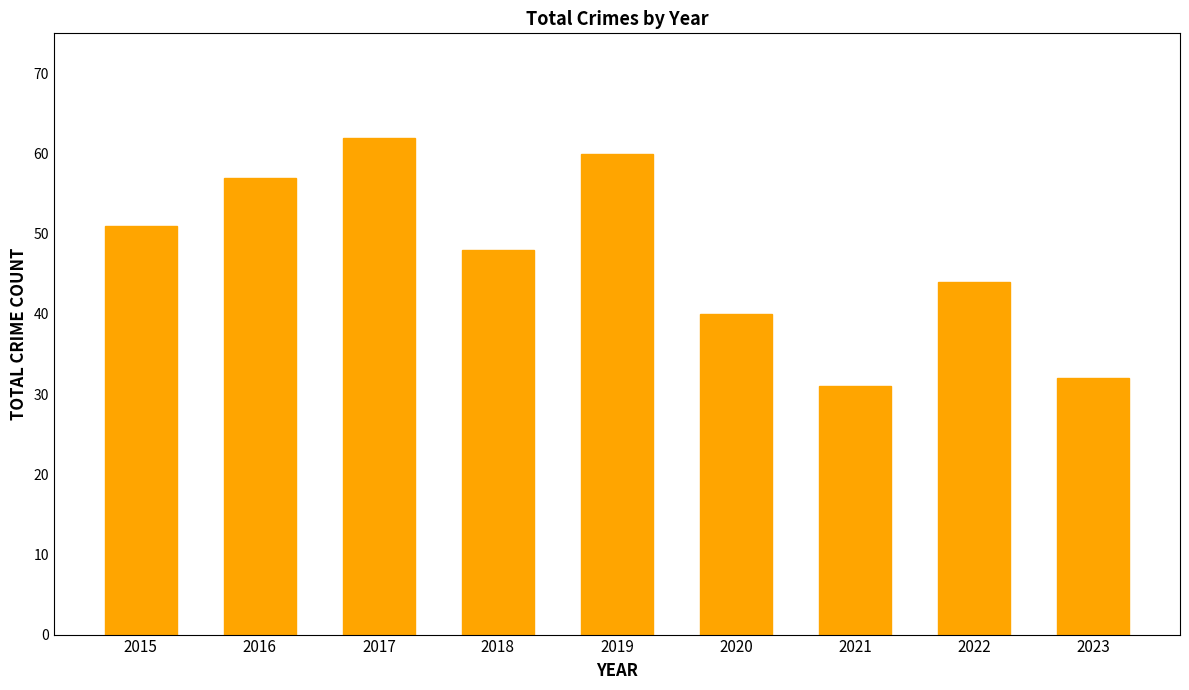

How many values are below 48?

4